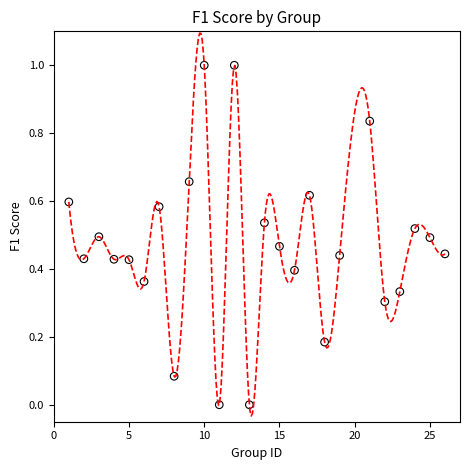

What is the range of X values (max minus min)?

25.0